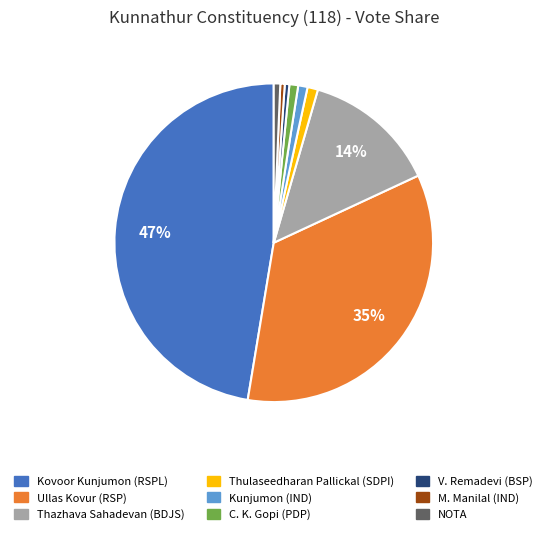

To the nearest percent, what percentage of the pie is Kovoor Kunjumon (RSPL)?

47%